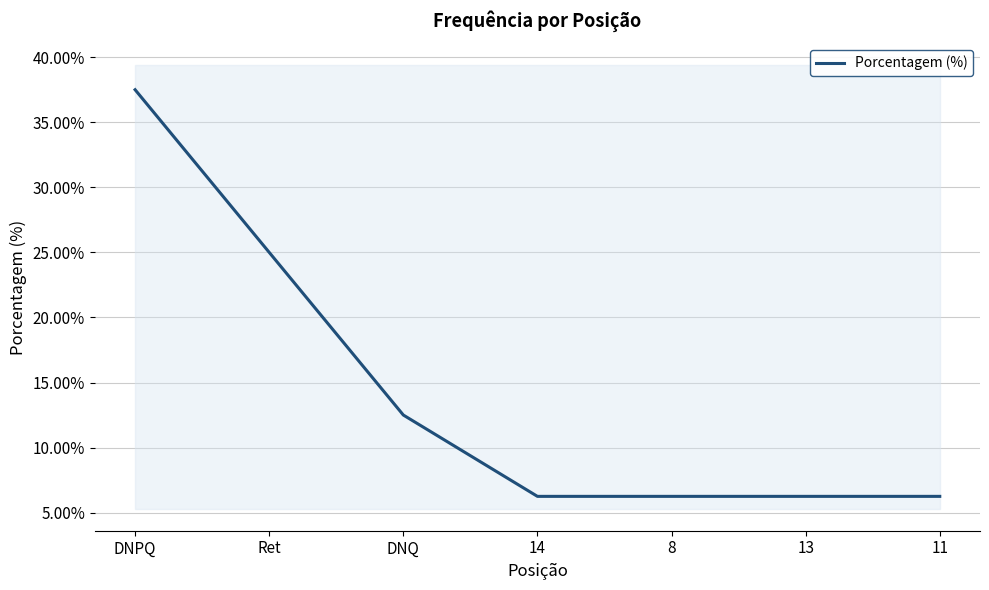

What is the label of the 5th point from the right?

DNQ